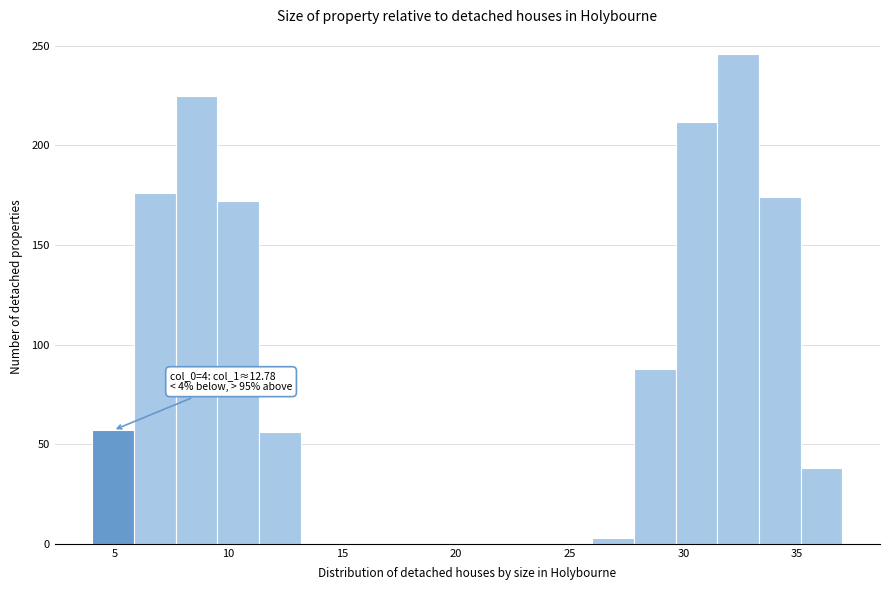

Around what value on the x-axis is the tallest bar? Give the approximate position of its centre, as read against the axis.

32.5